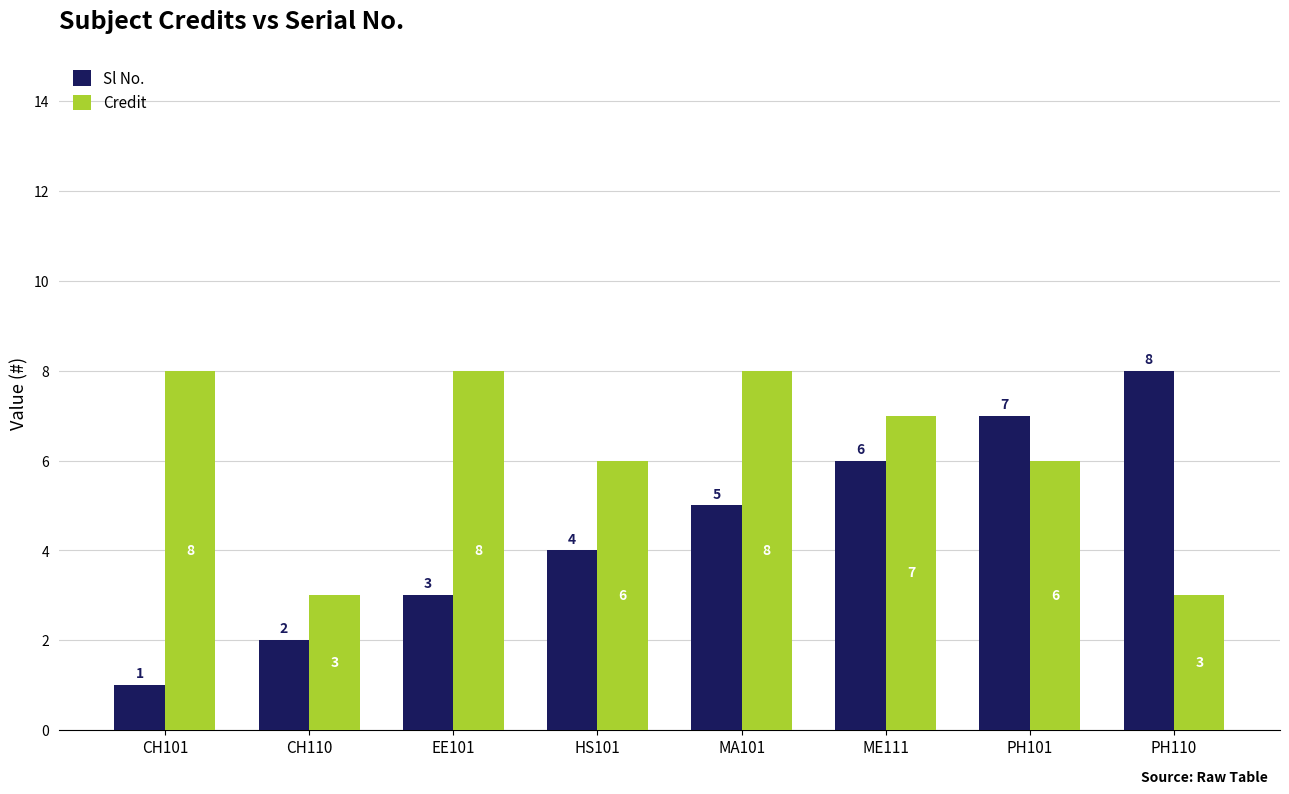

Which category has the lowest value across all series?

CH101